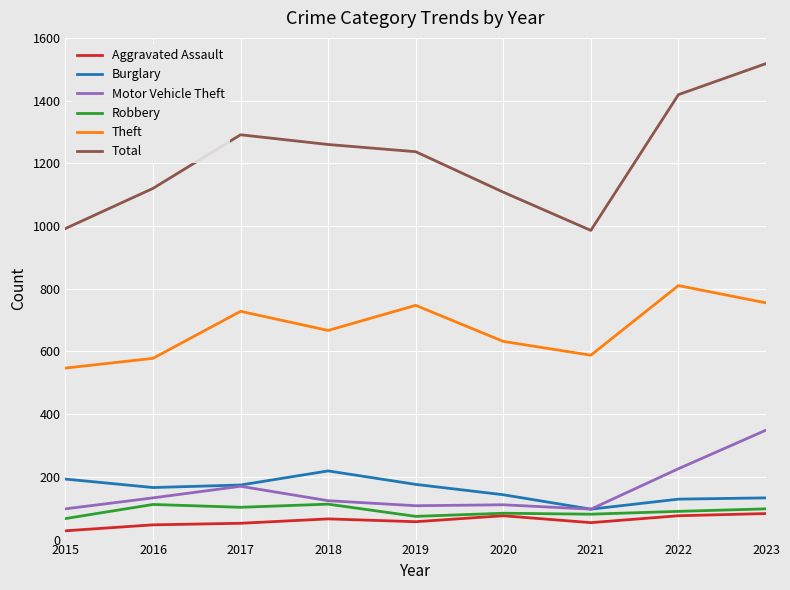

True or false: Theft has a value of 747 at 2019.

True